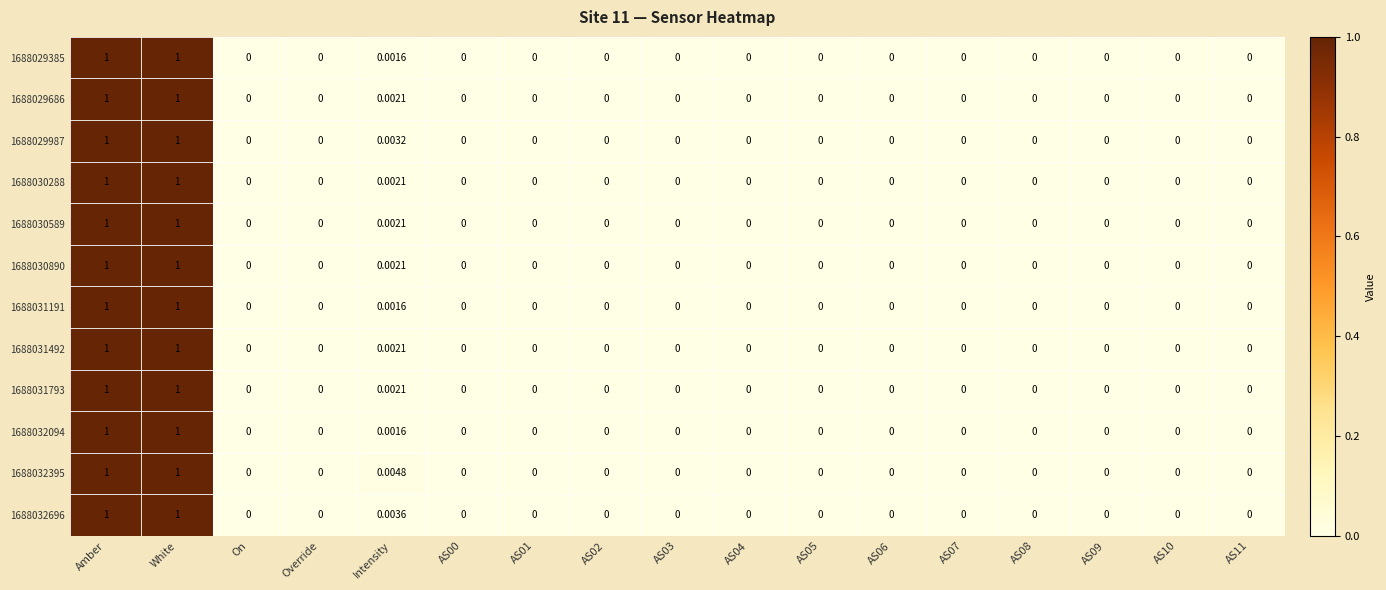

At how many categories does at least one series exceed 0?

3